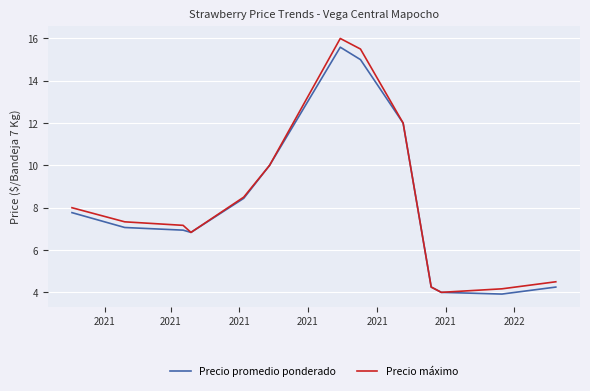

What are all the series names shown in the legend?

Precio promedio ponderado, Precio máximo